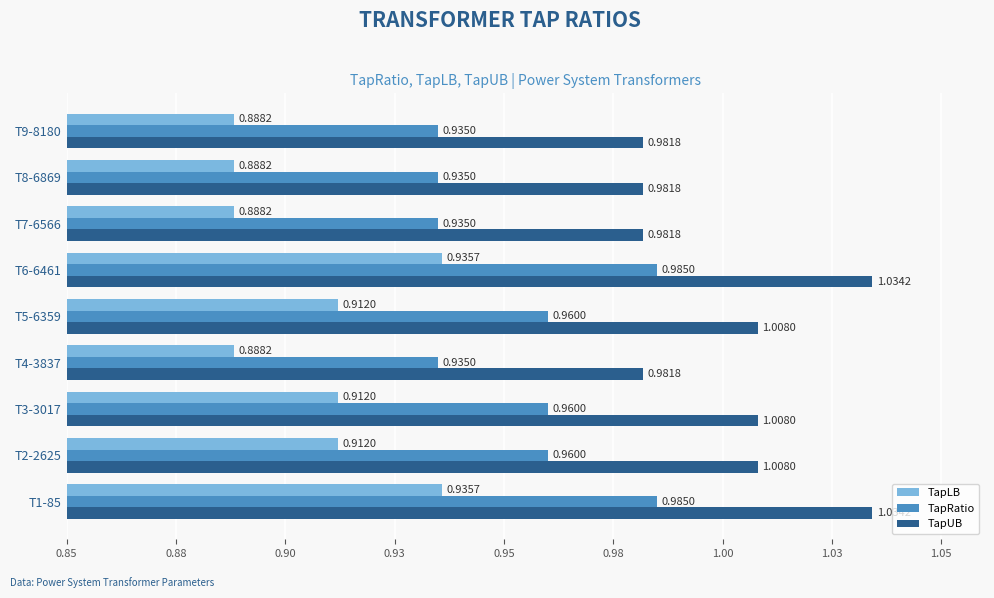

What are all the series names shown in the legend?

TapLB, TapRatio, TapUB